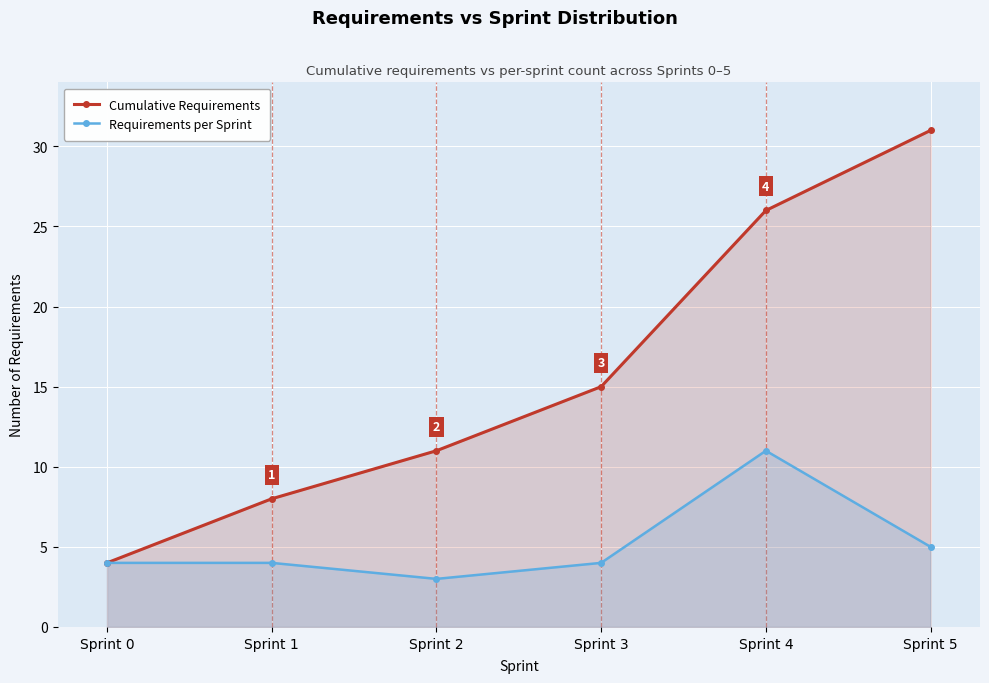

True or false: Requirements per Sprint has more than 2 interior local peaks.

False